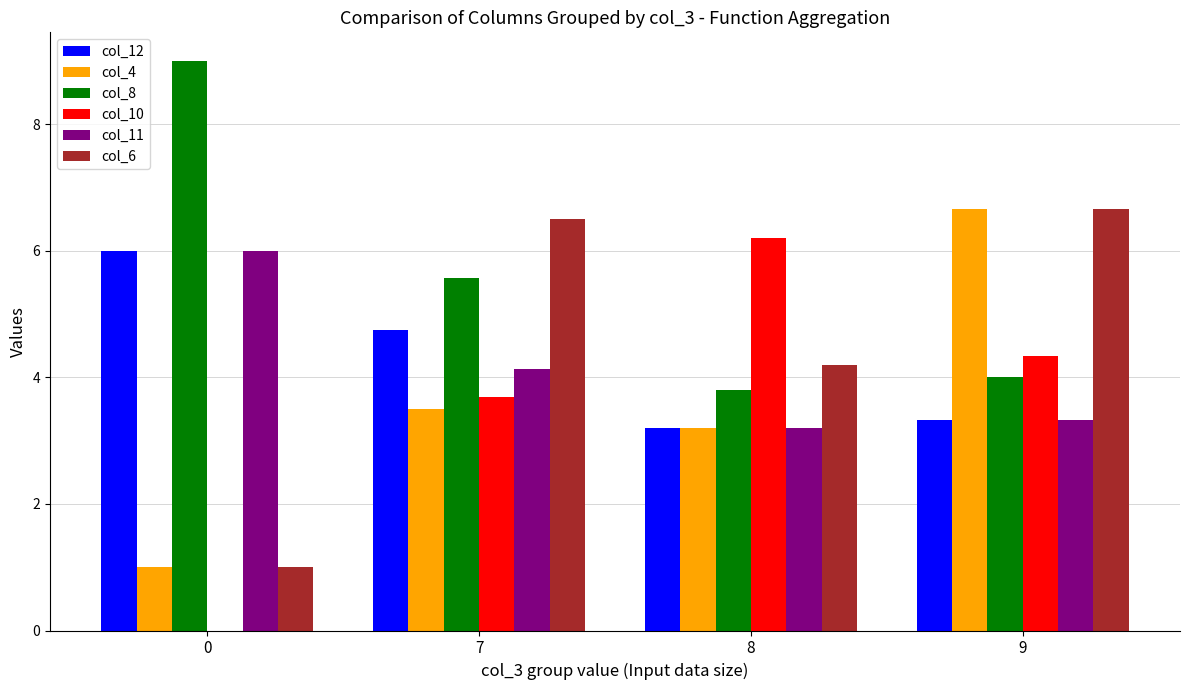

What is the average value of the col_12 series?

4.3